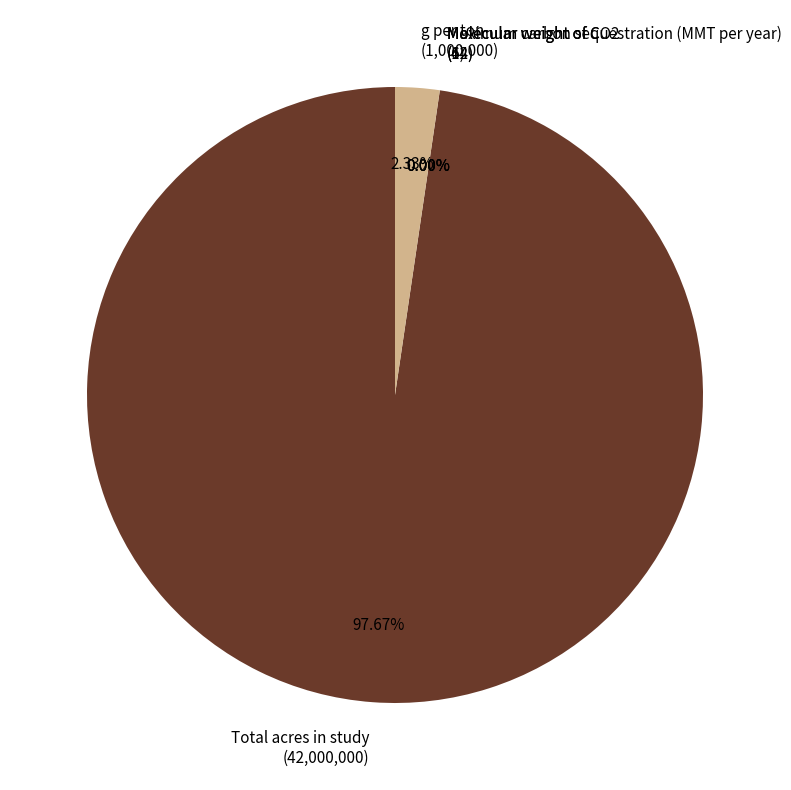

Which slice is the smallest?

Maximum carbon sequestration (MMT per year)